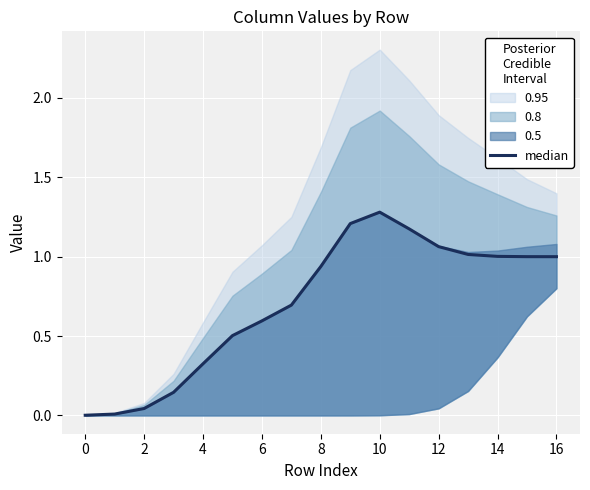

Between 16 and 14, which is larger?

16